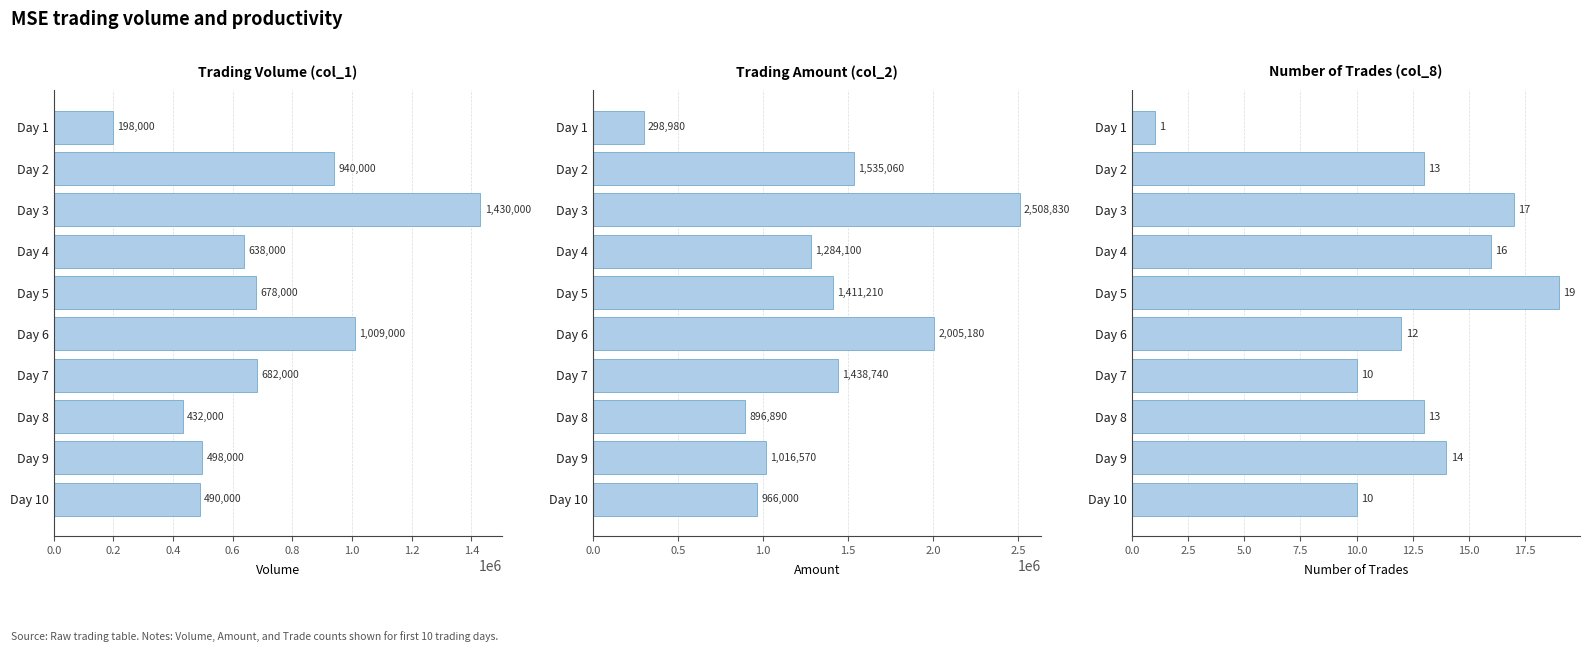

What value does the Volume (col_1) series have at Day 5, to the nearest 50?

678000